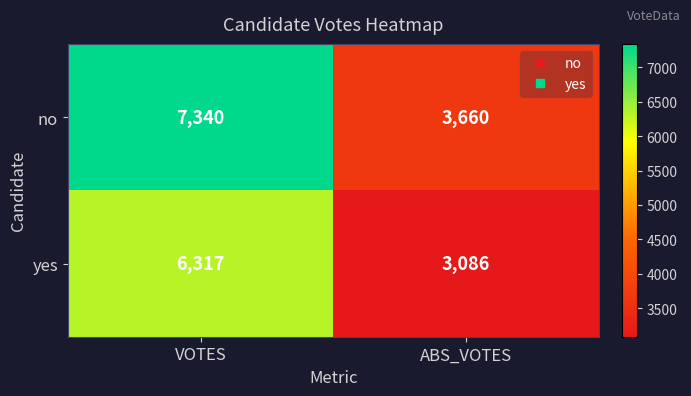

How many values in the yes series are below 6317?

1